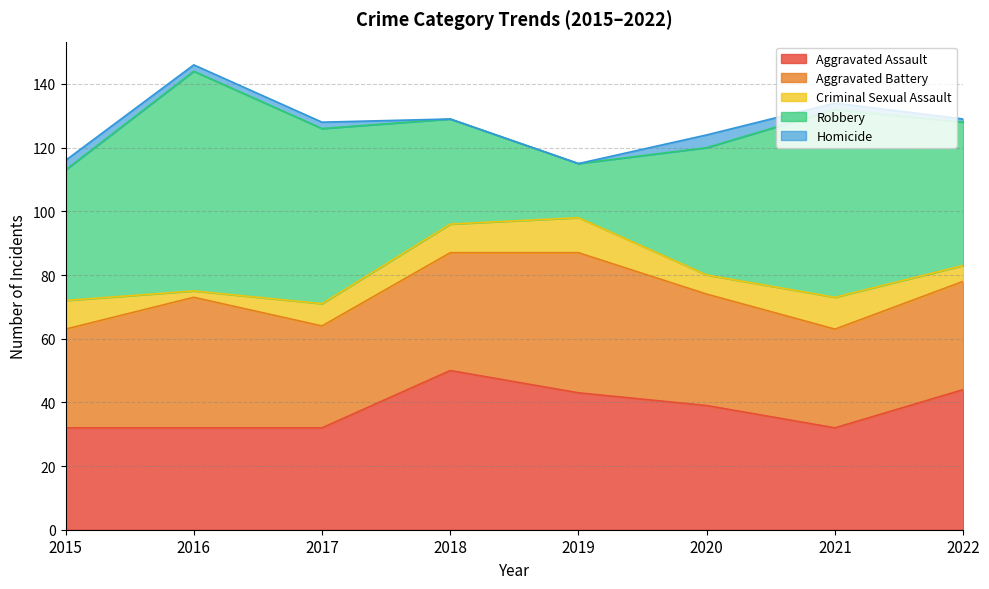

Does the chart display data point markers on the line(s)?

No